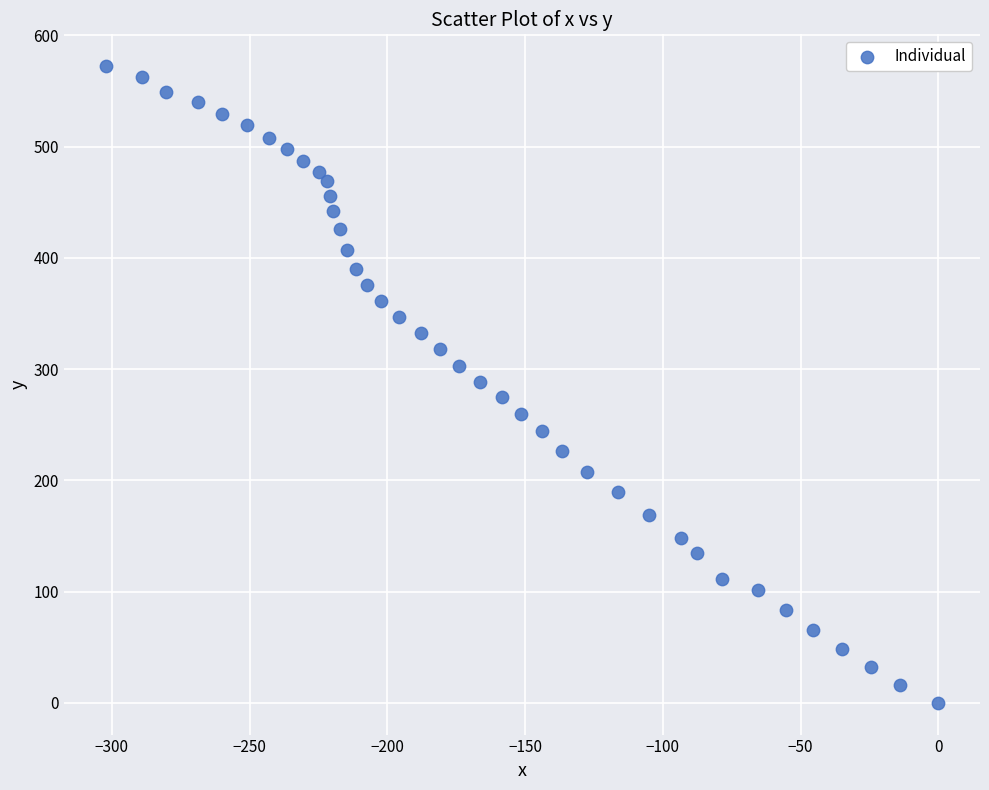

What is the range of X values (max minus min)?

302.3